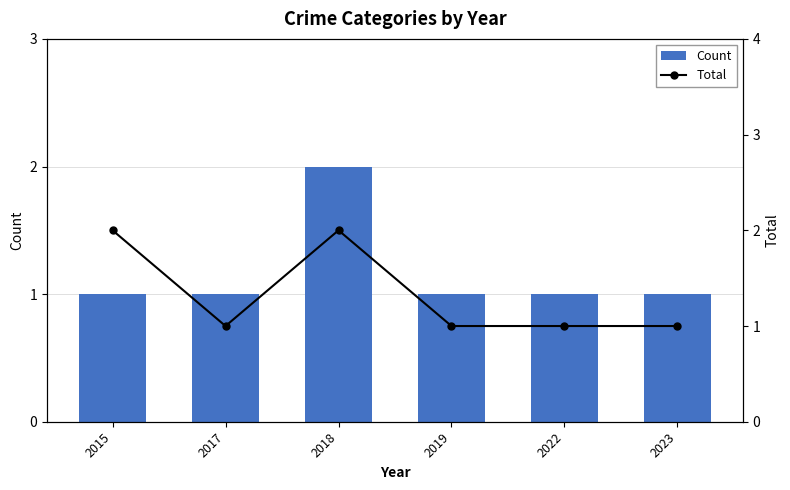

What is the sum of the Count values at 2018 and 2019?

3